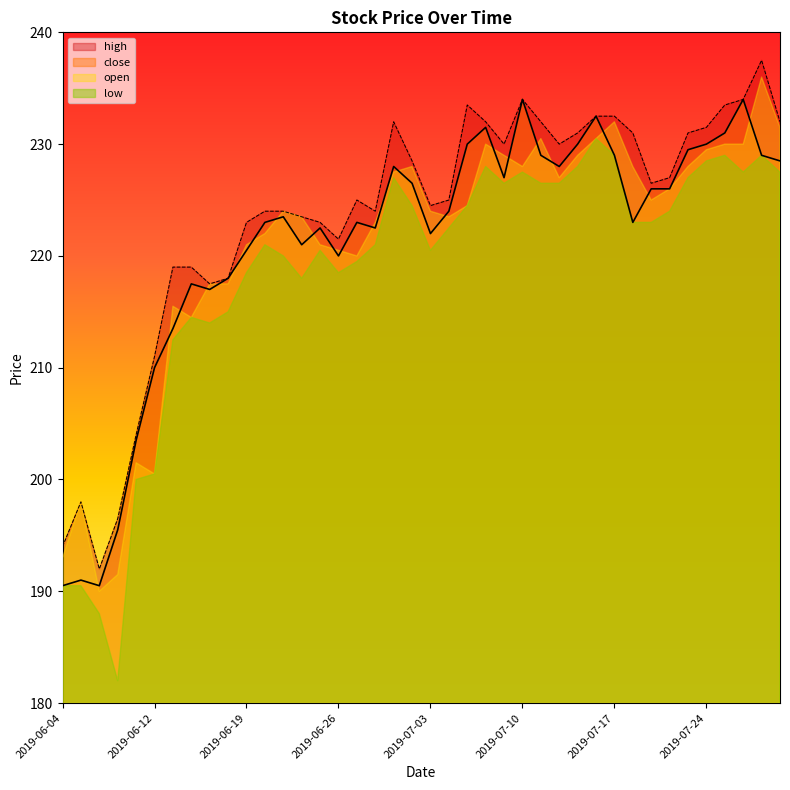

What position from the left is 2019-06-24?

14